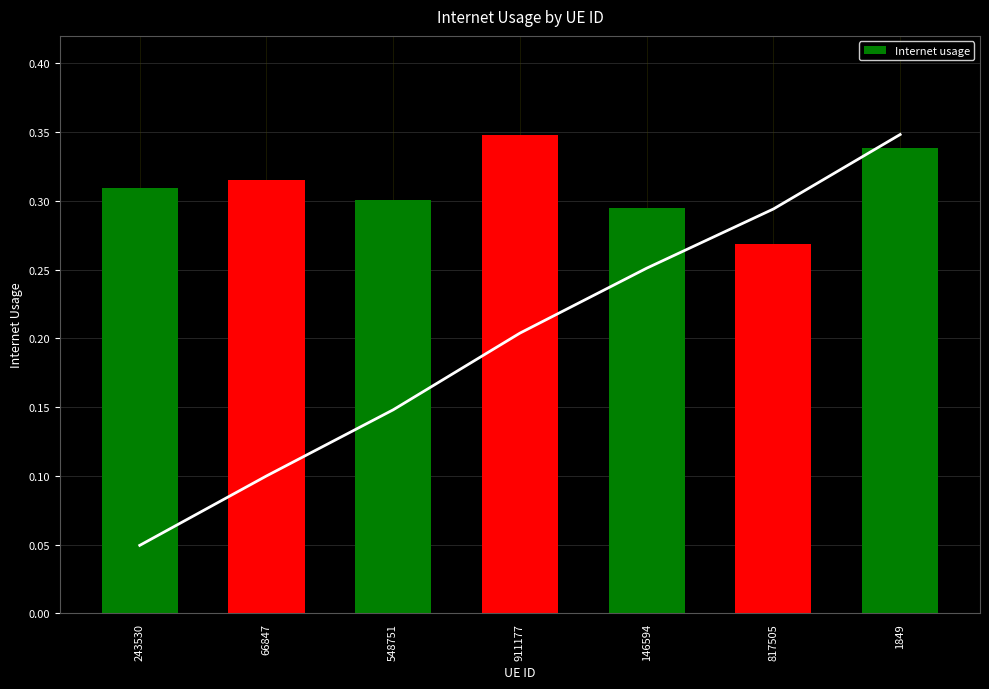

Between 66847 and 548751, which is larger?

66847